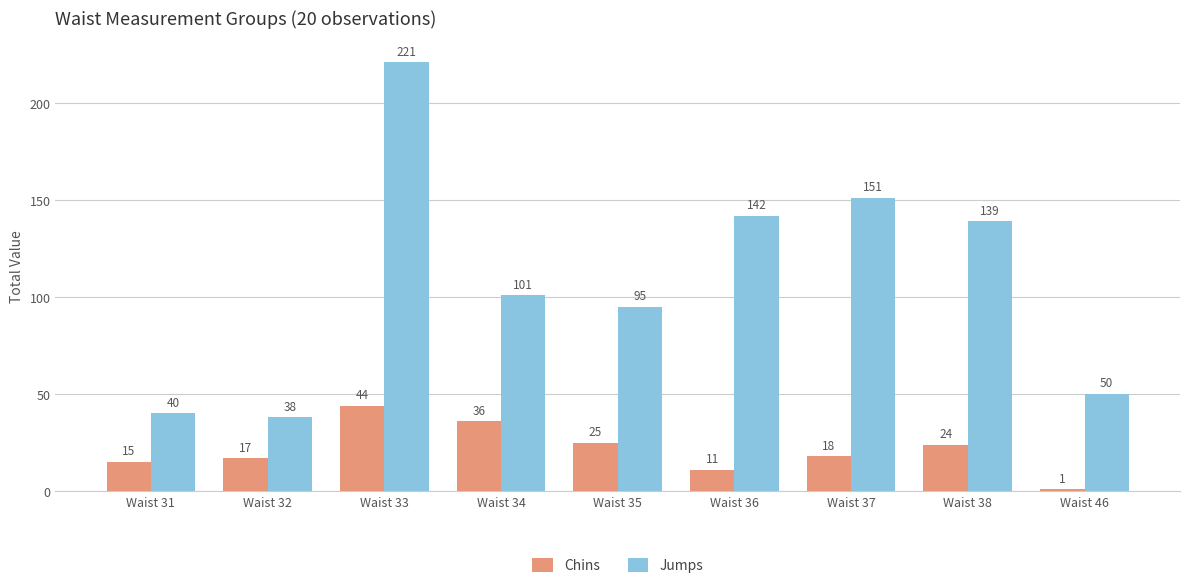

Reading left to right, extract all data points from this chart.

Chins: 15	17	44	36	25	11	18	24	1
Jumps: 40	38	221	101	95	142	151	139	50